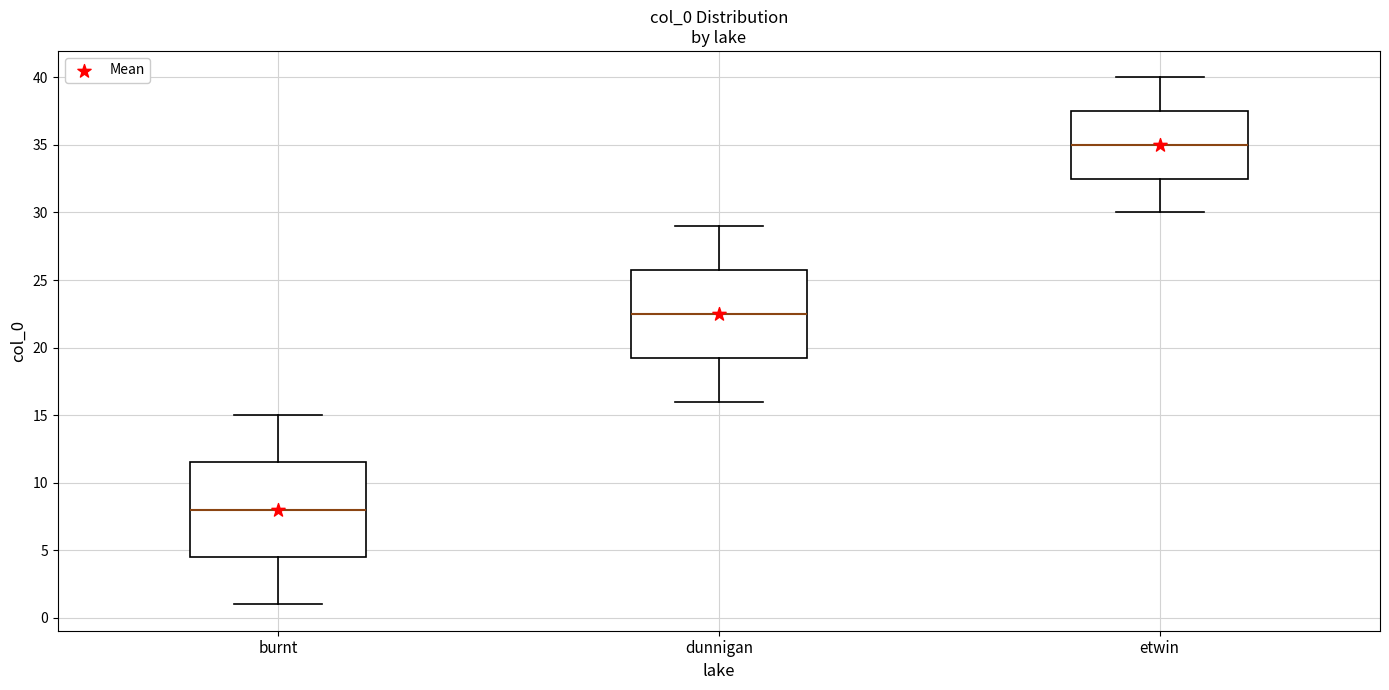

Reading left to right, read every box against the y-axis: the position of its median line, the range the box covers, and the ends of its whiskers. The values are not printed on the chart, so give them approximately, as read against the axis.

burnt: median 8.0, box 4.5 to 11.5, whiskers 1.0 to 15.0
dunnigan: median 22.5, box 19.5 to 26.0, whiskers 16.0 to 29.0
etwin: median 35.0, box 32.5 to 37.5, whiskers 30.0 to 40.0